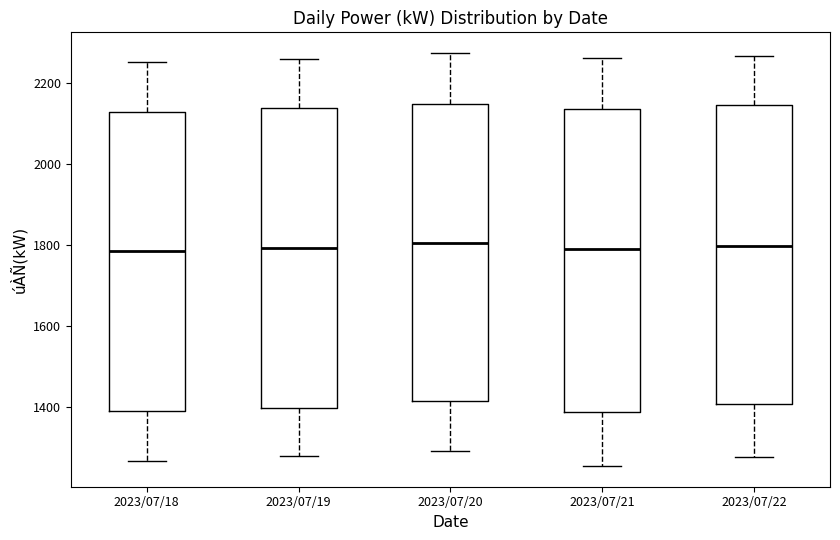

Reading left to right, transcribe this box plot: for each box, give where its median line is, the range the box spans, and where its two whiskers end, as read against the y-axis. The values are not printed on the chart, so give them approximately, as read against the axis.

2023/07/18: median 1780, box 1380 to 2120, whiskers 1260 to 2260
2023/07/19: median 1800, box 1400 to 2140, whiskers 1280 to 2260
2023/07/20: median 1800, box 1420 to 2140, whiskers 1300 to 2280
2023/07/21: median 1800, box 1380 to 2140, whiskers 1260 to 2260
2023/07/22: median 1800, box 1400 to 2140, whiskers 1280 to 2260